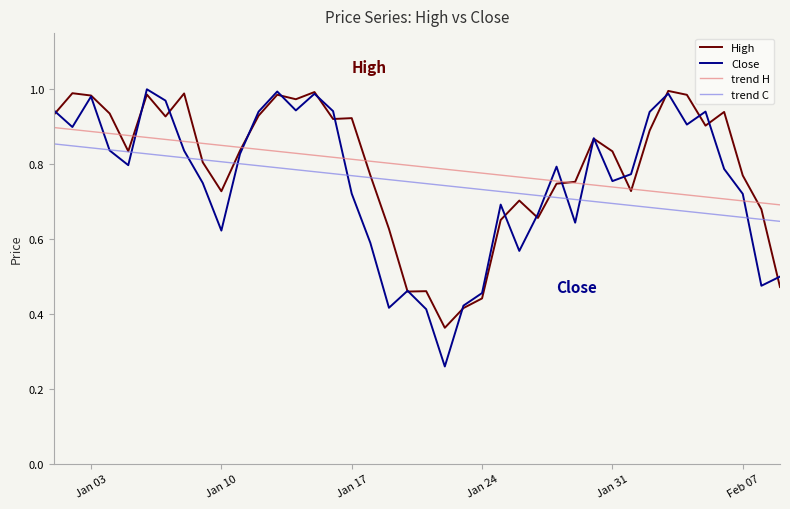

Which series has the widest spread of values?

Close